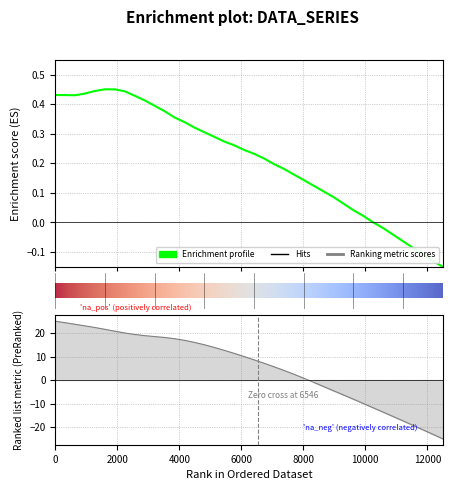

What is the difference between the maximum and second lowest values in the x series?

0.6